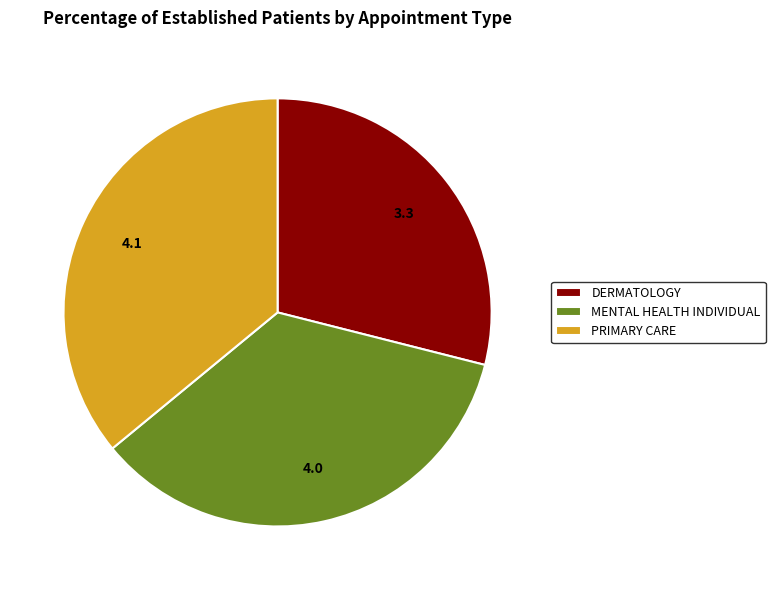

Approximately how many times larger is the value at DERMATOLOGY compared to MENTAL HEALTH INDIVIDUAL?

0.8